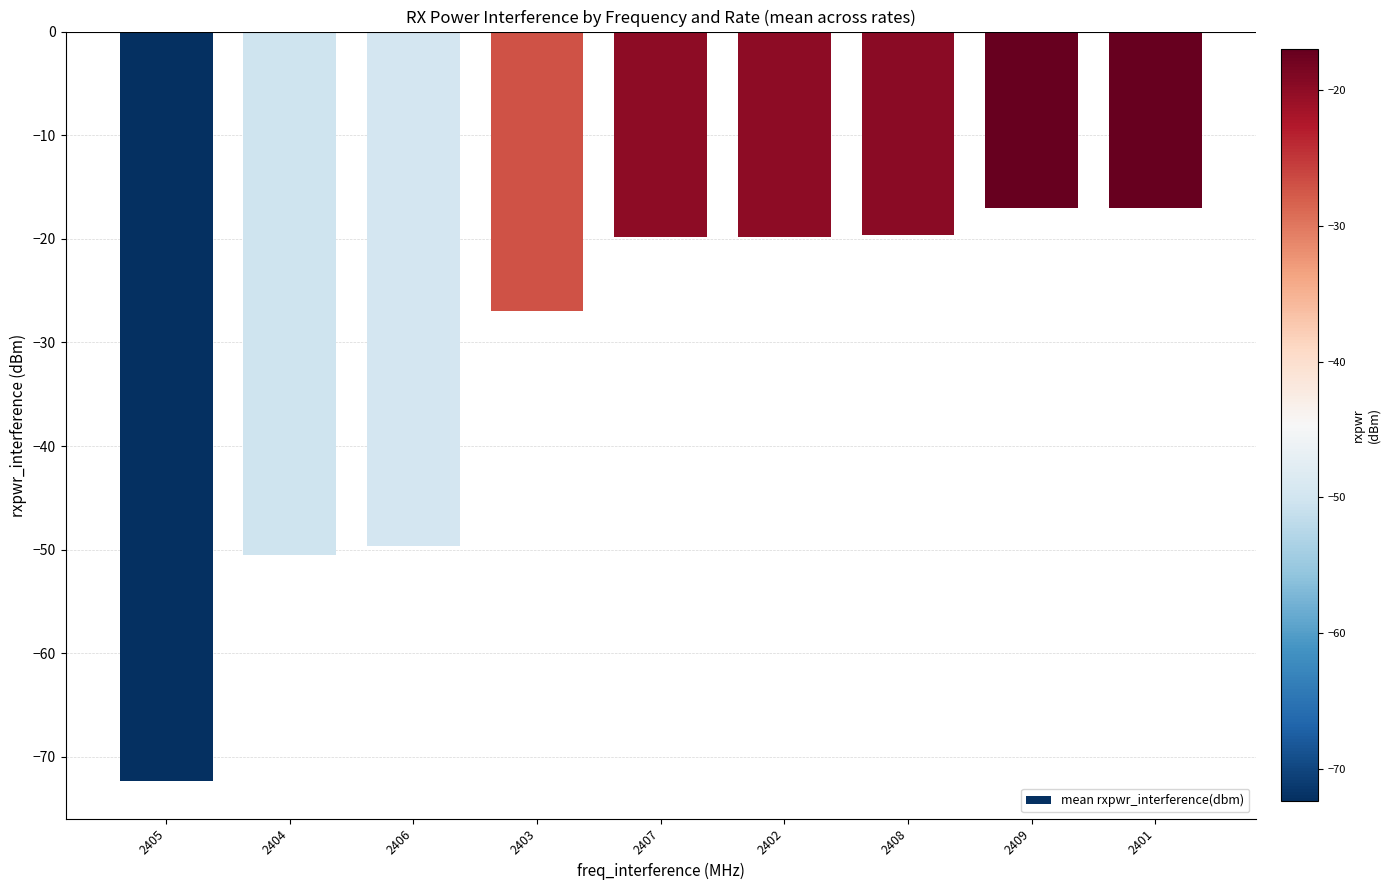

How many bars are there in total?

9